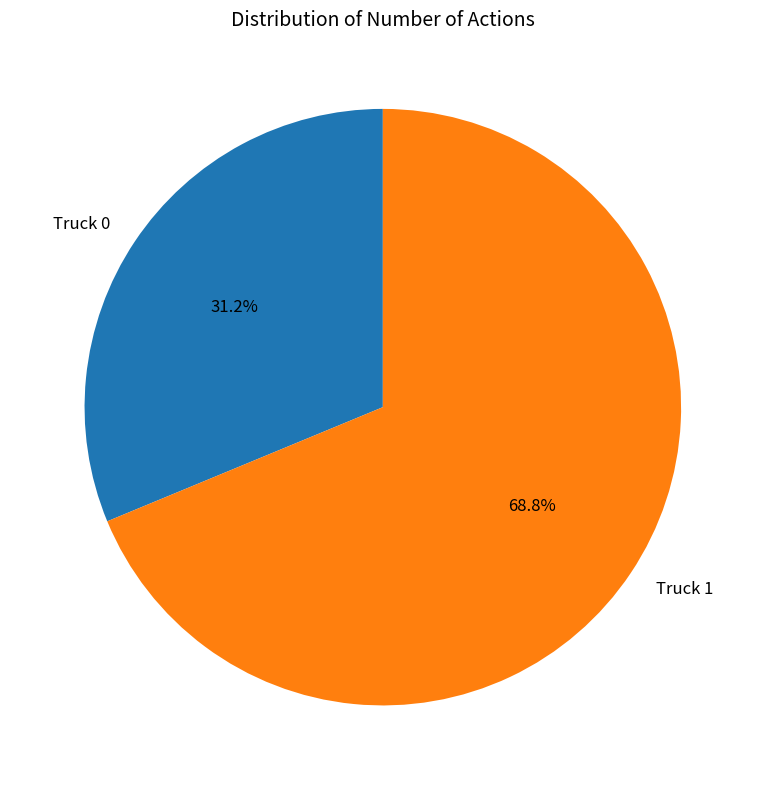

What is the ratio of the value at Truck 0 to the value at Truck 1?

0.5